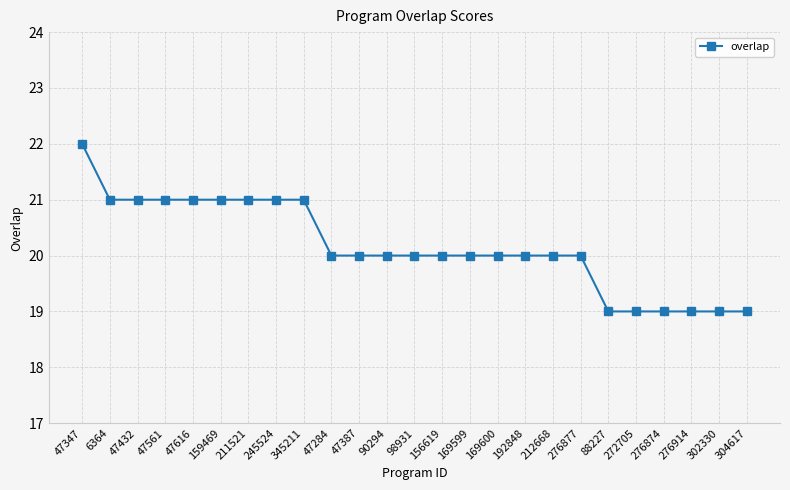

What is the approximate value at 276877?

20